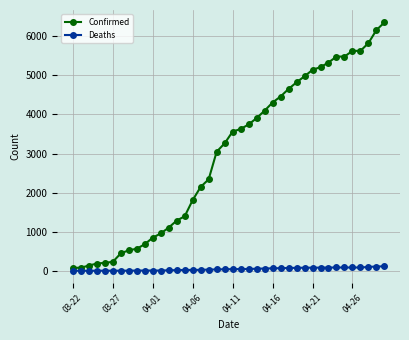

Which series has the largest total across all categories?

Confirmed